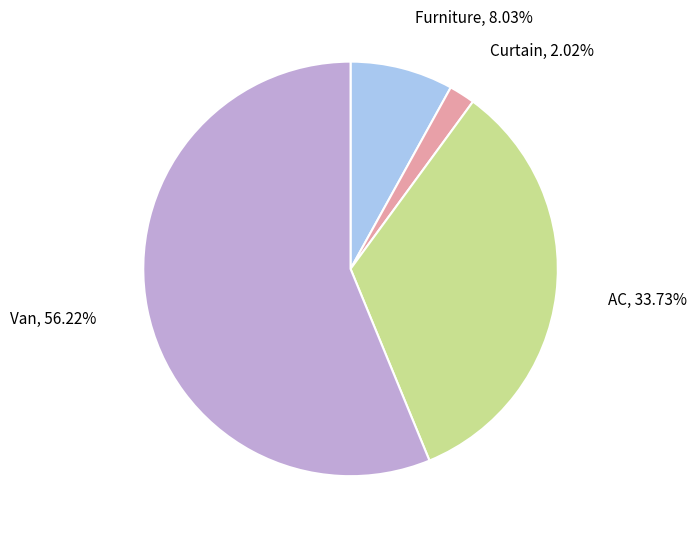

Is there any slice that represents more than half of the pie?

Yes